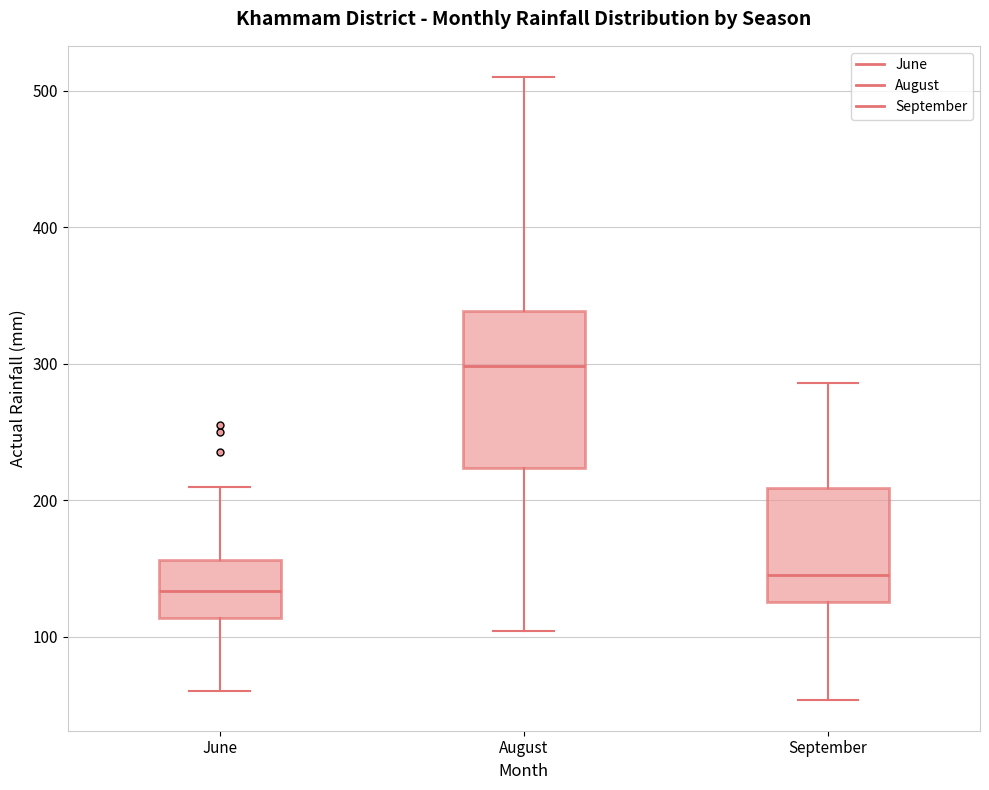

Comparing the boxes themselves (not the whiskers), which one is the tallest?

August